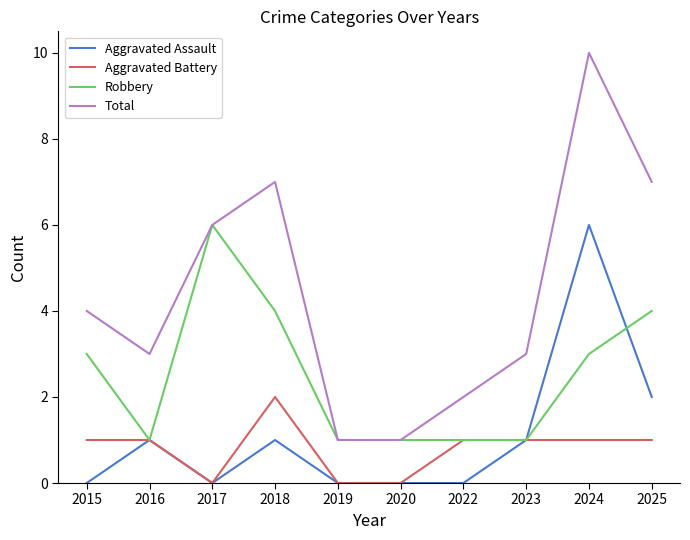

How many lines are shown in the chart?

4